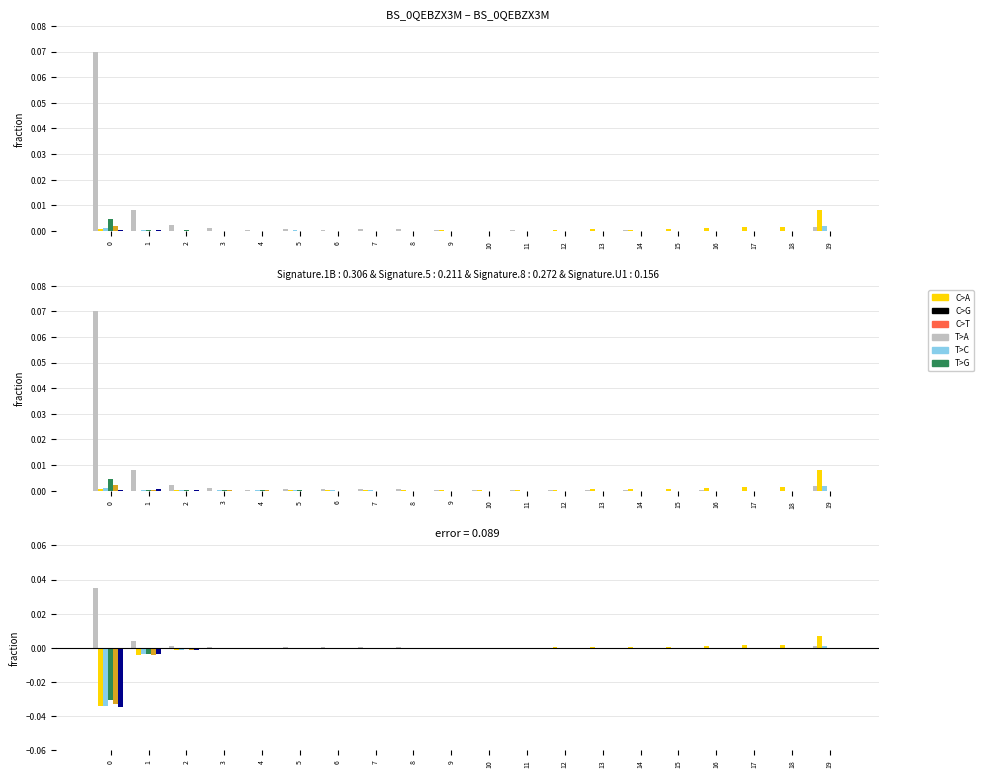

Is it true that col_0 equals -0.0 at 10?

False